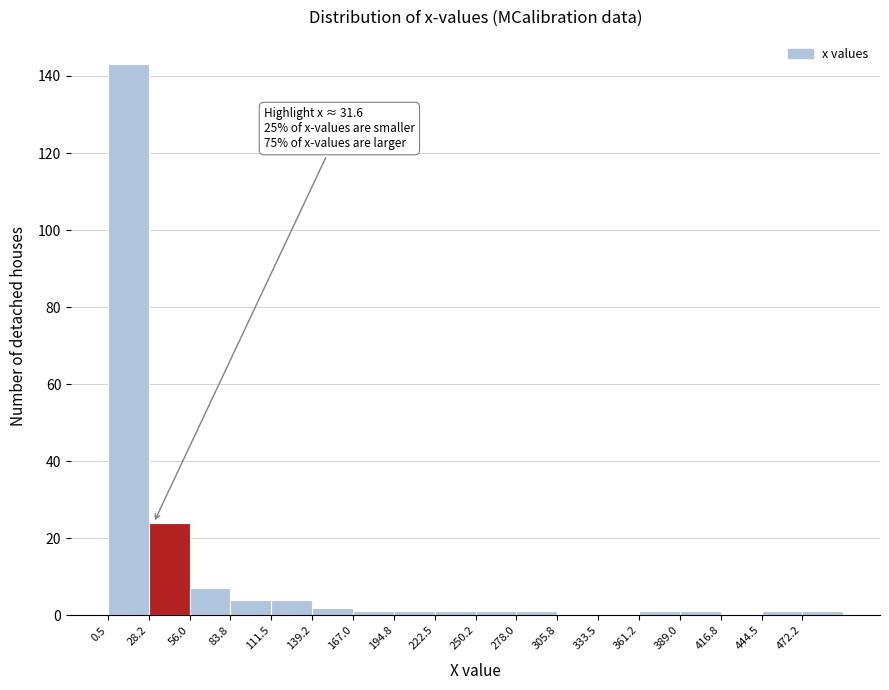

Over which range of the x-axis is the bar tallest?

0 to 30